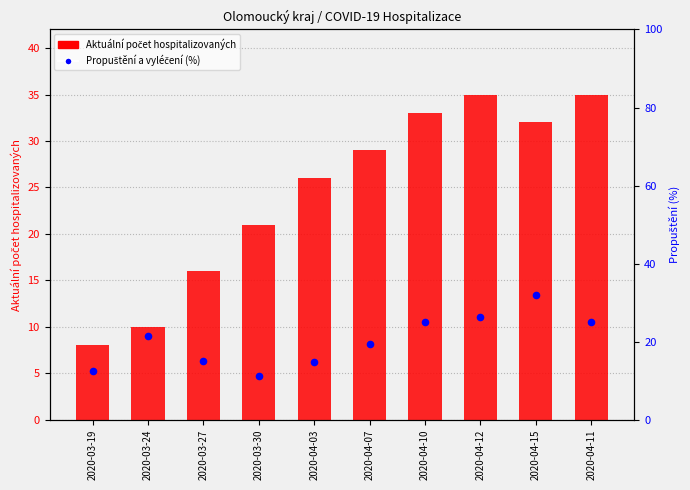

Which series has the largest total across all categories?

Aktuální počet hospitalizovaných